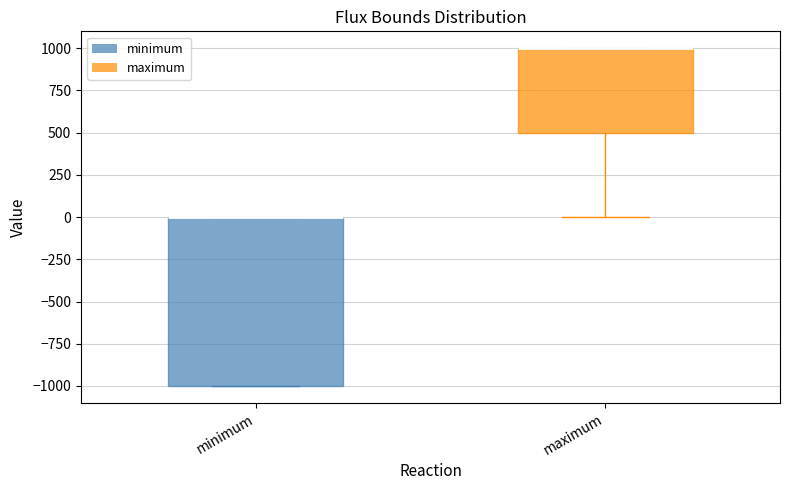

Which box is the tallest, from its lower edge to its upper edge?

minimum